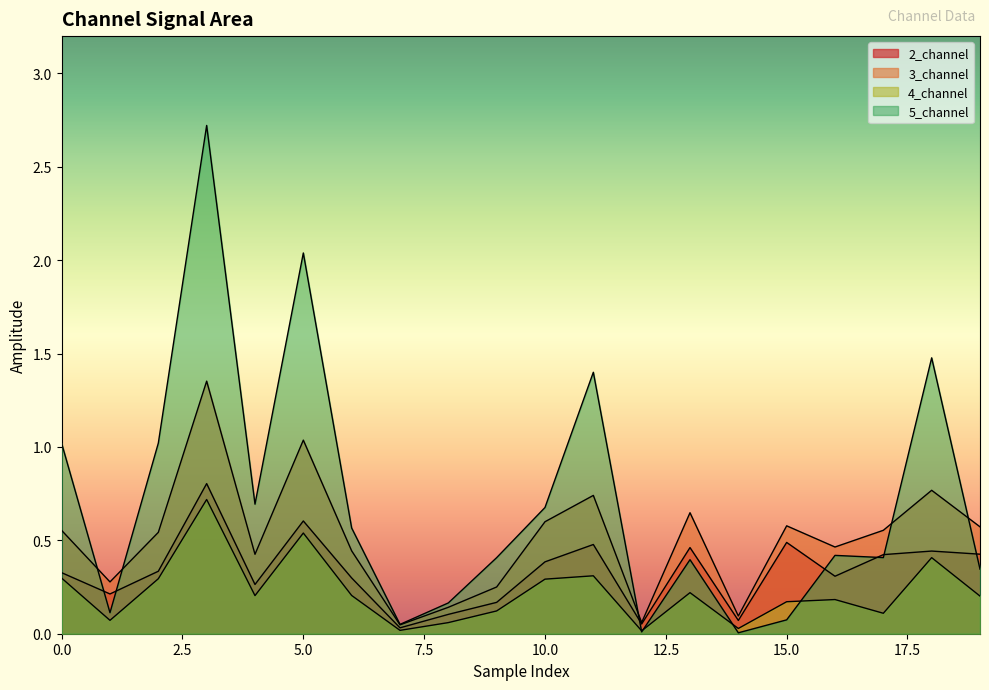

Rank the series at 10 from highest to lowest value.

5_channel, 3_channel, 2_channel, 4_channel